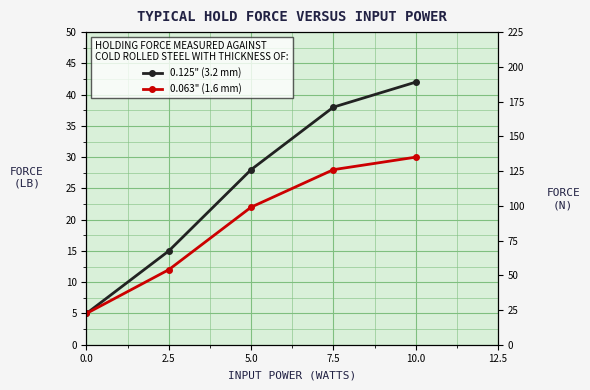

Is the value of 0.063" (1.6 mm) at 5.0 greater than the value of 0.125" (3.2 mm) at 10.0?

No